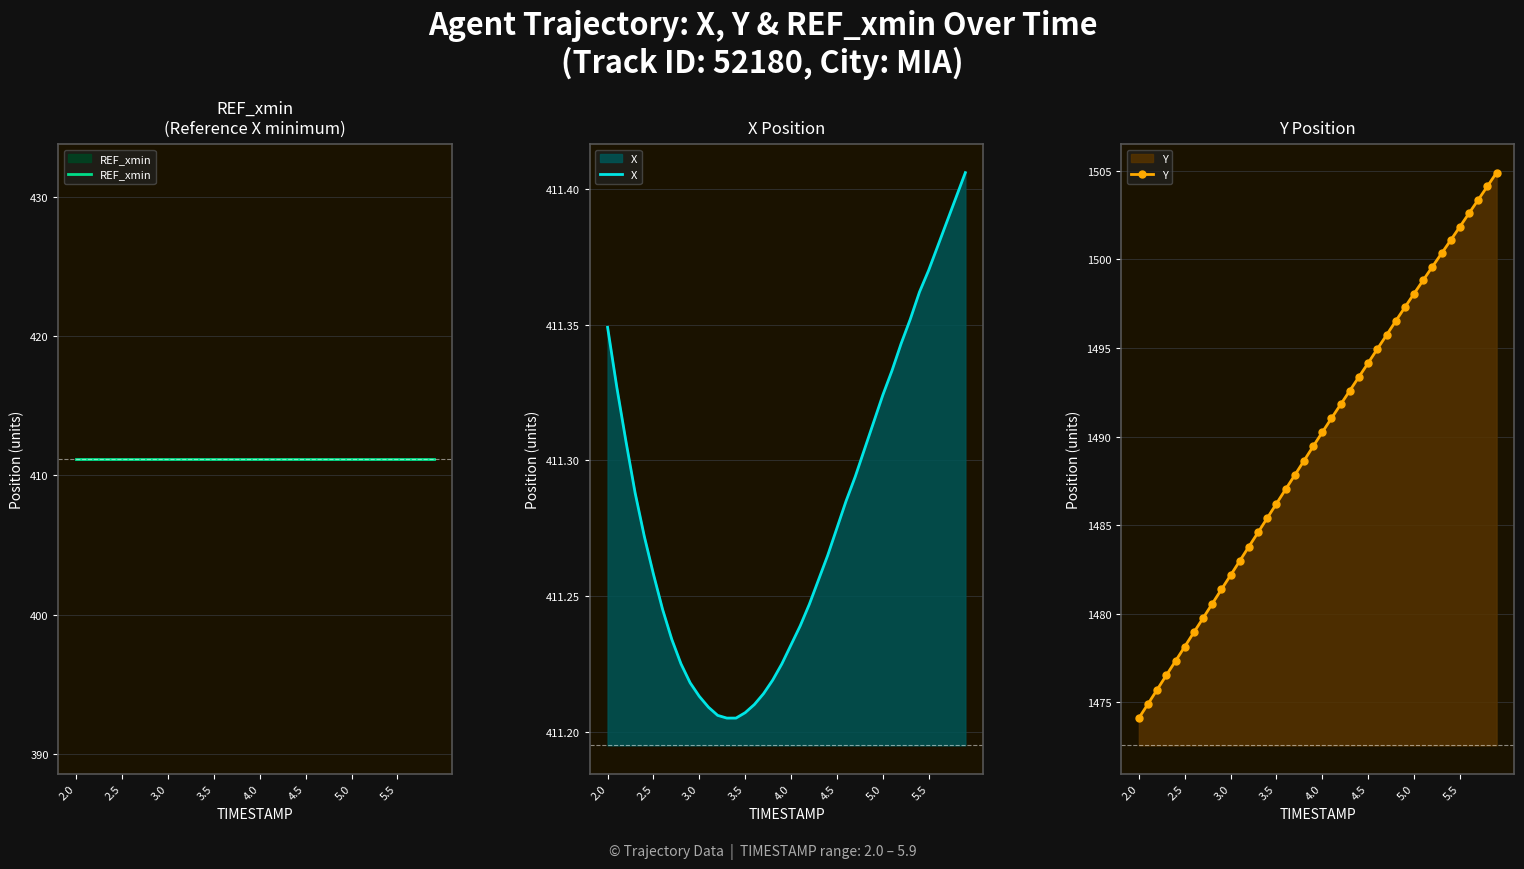

True or false: Y has more than 1 interior local peaks.

False